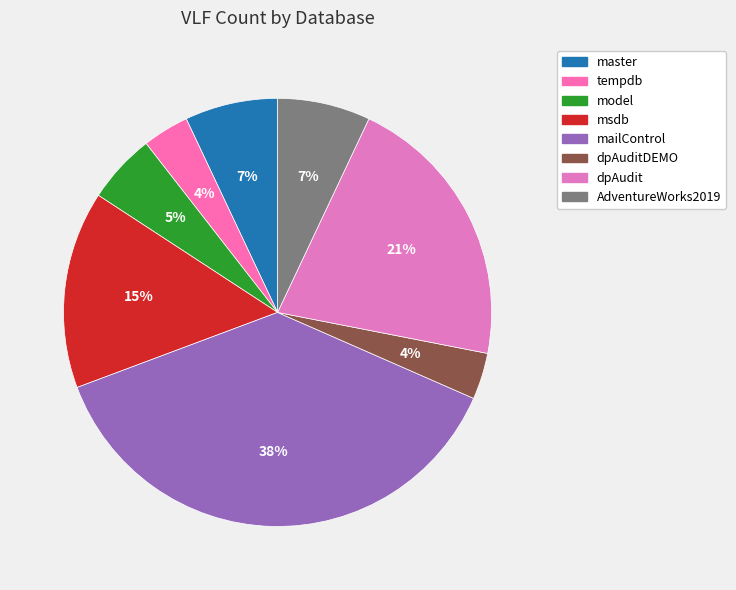

Is it true that master is 7% of the pie?

True